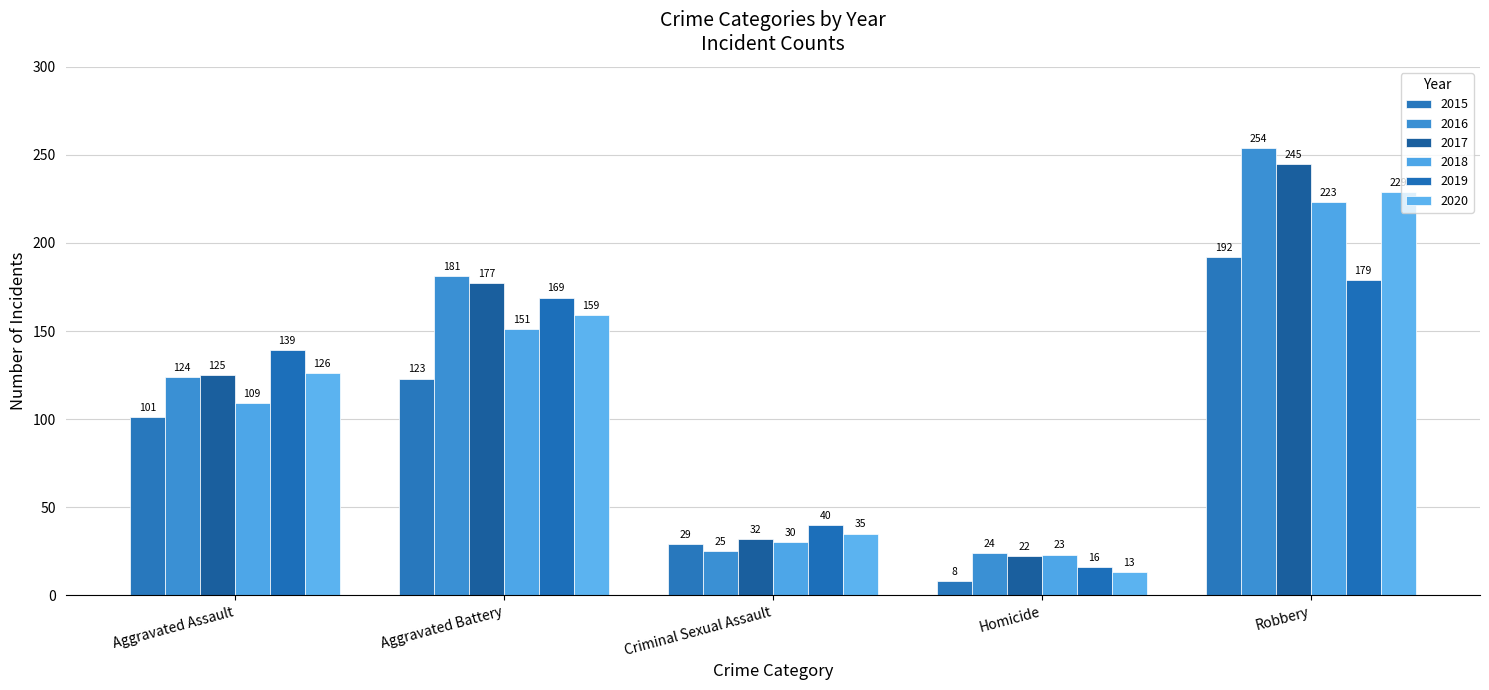

How many data points in 2019 are less than 139?

2